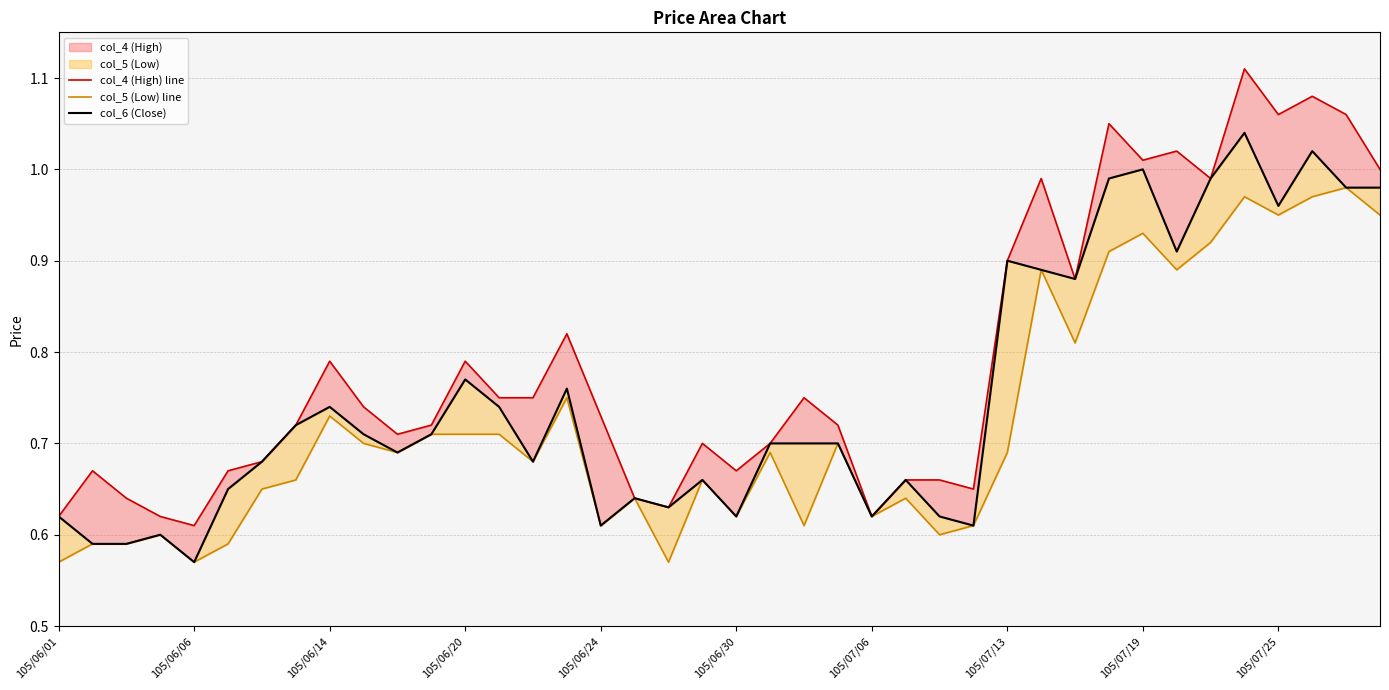

Reading left to right, extract all data points from this chart.

col_4 (High) line: 0.6	0.7	0.6	0.6	0.6	0.7	0.7	0.7	0.8	0.7	0.7	0.7	0.8	0.8	0.8	0.8	0.7	0.6	0.6	0.7	0.7	0.7	0.8	0.7	0.6	0.7	0.7	0.7	0.9	1.0	0.9	1.1	1.0	1.0	1.0	1.1	1.1	1.1	1.1	1.0
col_5 (Low) line: 0.6	0.6	0.6	0.6	0.6	0.6	0.7	0.7	0.7	0.7	0.7	0.7	0.7	0.7	0.7	0.8	0.6	0.6	0.6	0.7	0.6	0.7	0.6	0.7	0.6	0.6	0.6	0.6	0.7	0.9	0.8	0.9	0.9	0.9	0.9	1.0	0.9	1.0	1.0	0.9
col_6 (Close): 0.6	0.6	0.6	0.6	0.6	0.7	0.7	0.7	0.7	0.7	0.7	0.7	0.8	0.7	0.7	0.8	0.6	0.6	0.6	0.7	0.6	0.7	0.7	0.7	0.6	0.7	0.6	0.6	0.9	0.9	0.9	1.0	1.0	0.9	1.0	1.0	1.0	1.0	1.0	1.0